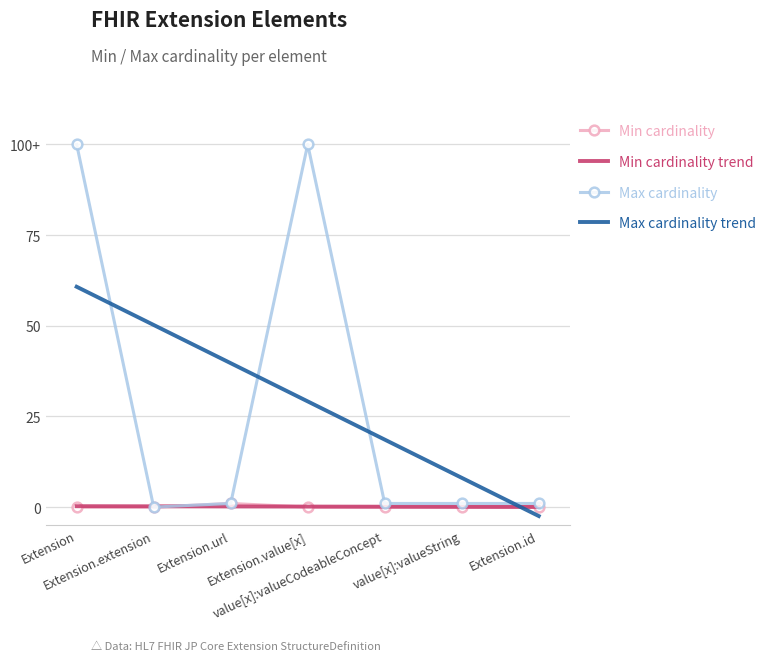

True or false: Min cardinality trend and Max cardinality cross at least once.

True